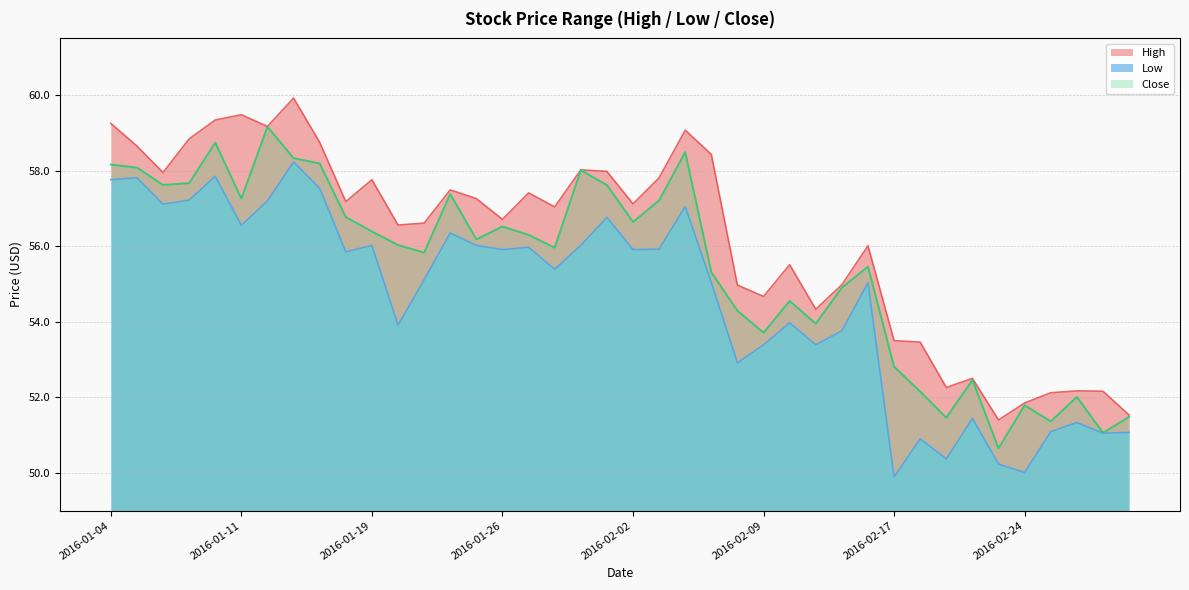

Between 2016-01-19 and 2016-01-25, which series saw the biggest shift?

High